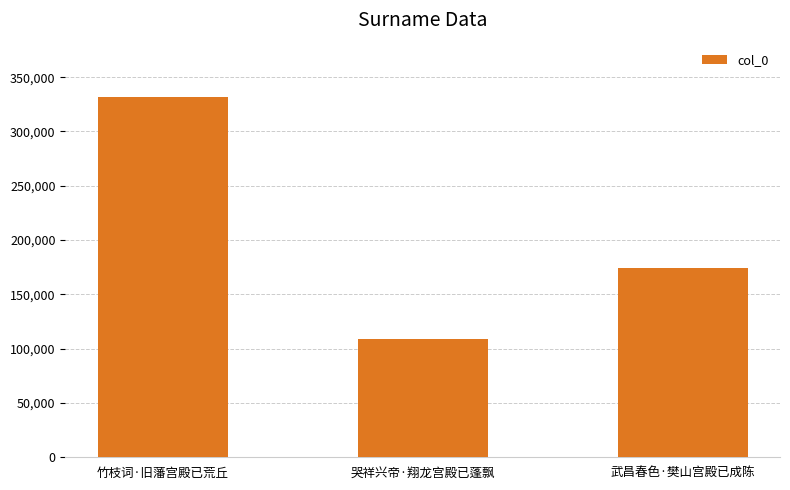

Reading left to right, transcribe all the data shown in this chart.

331953	108963	174632